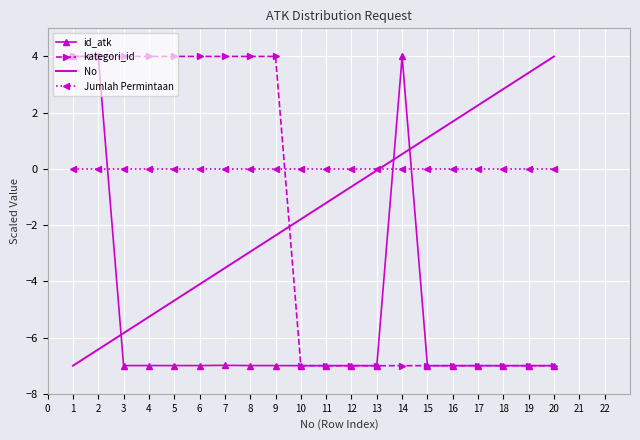

What are all the series names shown in the legend?

id_atk, kategori_id, No, Jumlah Permintaan